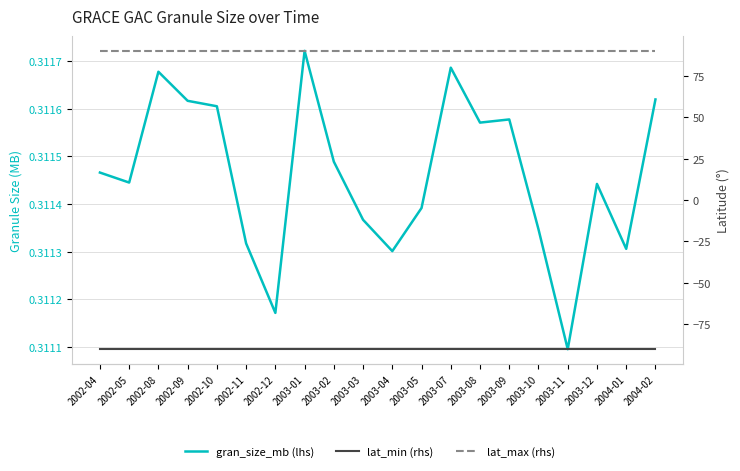

What is the maximum value for lat_min (rhs)?

-90.0